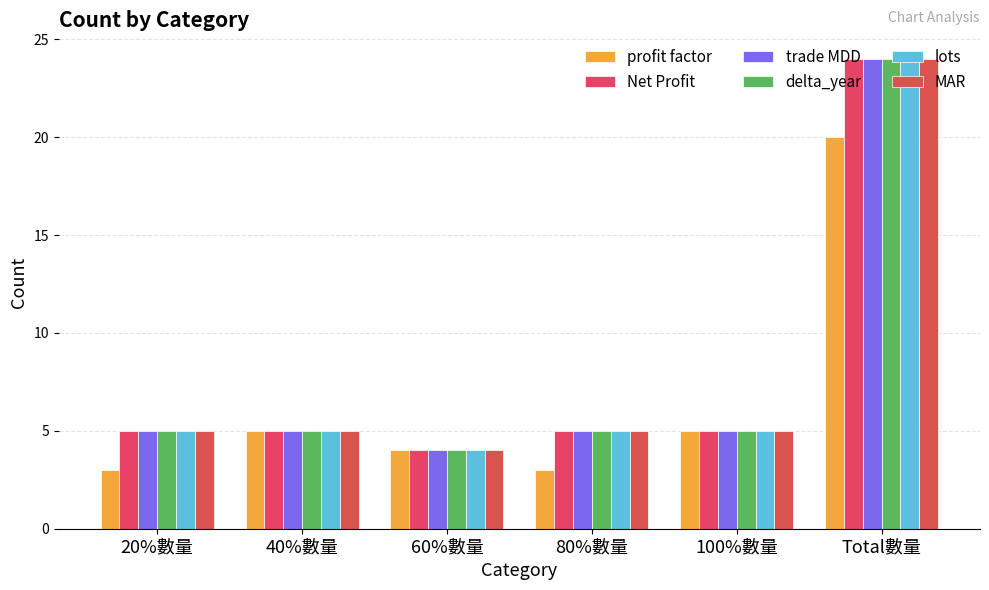

Which series has the largest total across all categories?

Net Profit